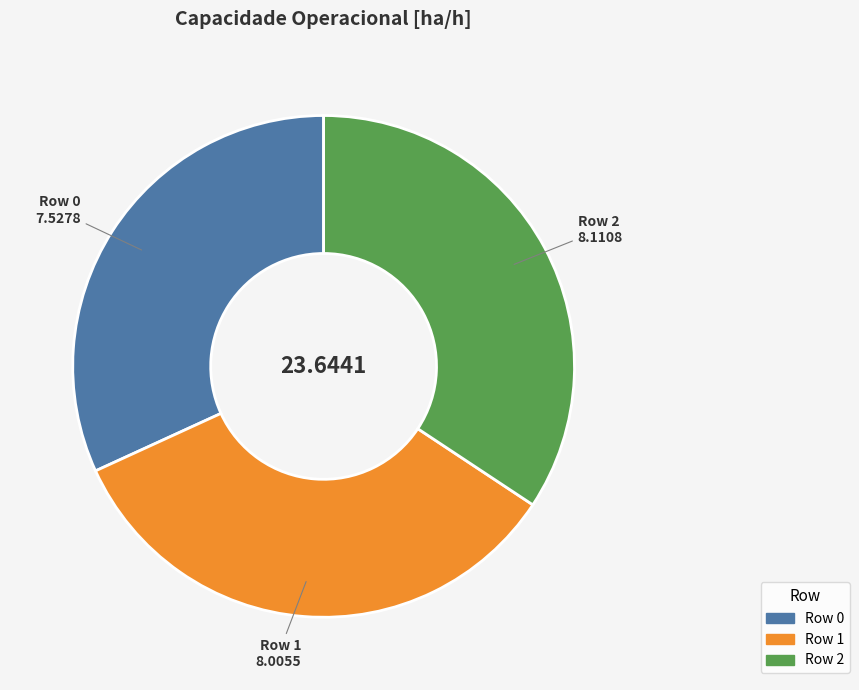

How many slices are in this pie chart?

3